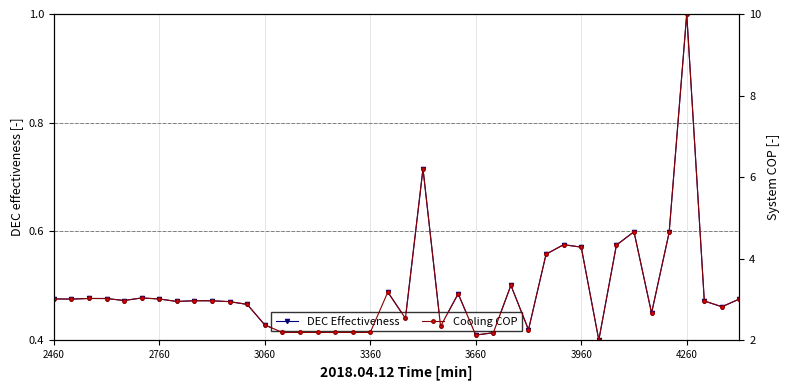

True or false: Cooling COP and DEC Effectiveness cross at least once.

False